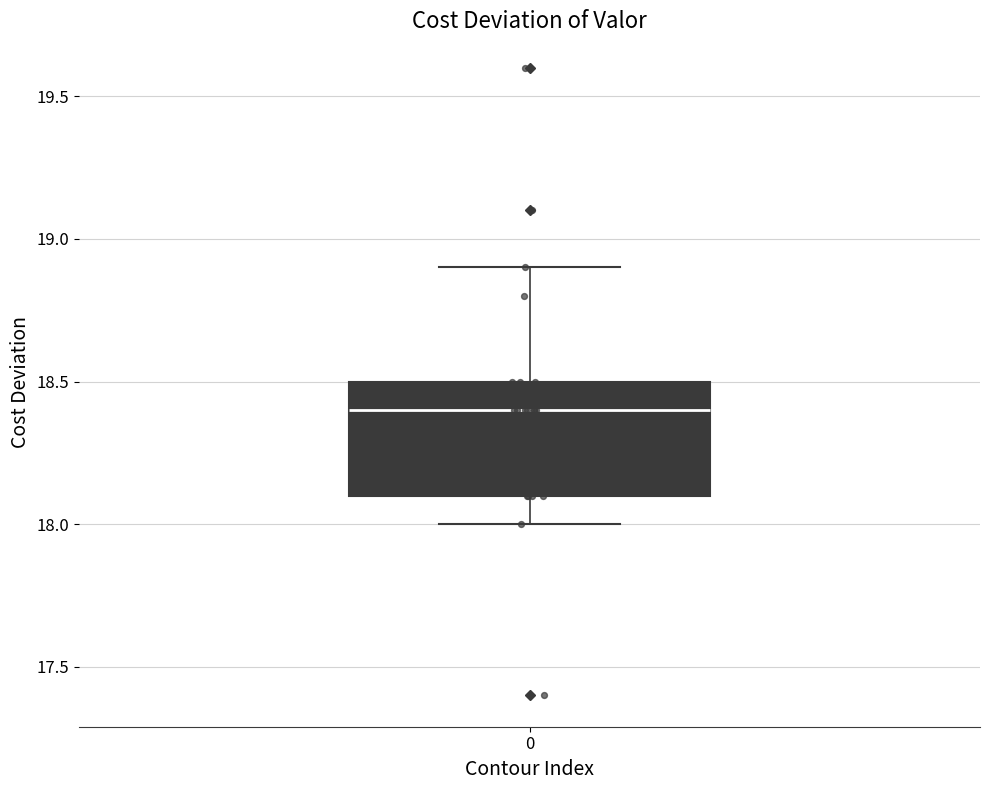

Read this box plot against the y-axis: the position of the median line, the range covered by the box, and the ends of both whiskers. The values are not printed on the chart, so give them approximately, as read against the axis.

median 18.4, box 18.1 to 18.5, whiskers 18.0 to 18.9